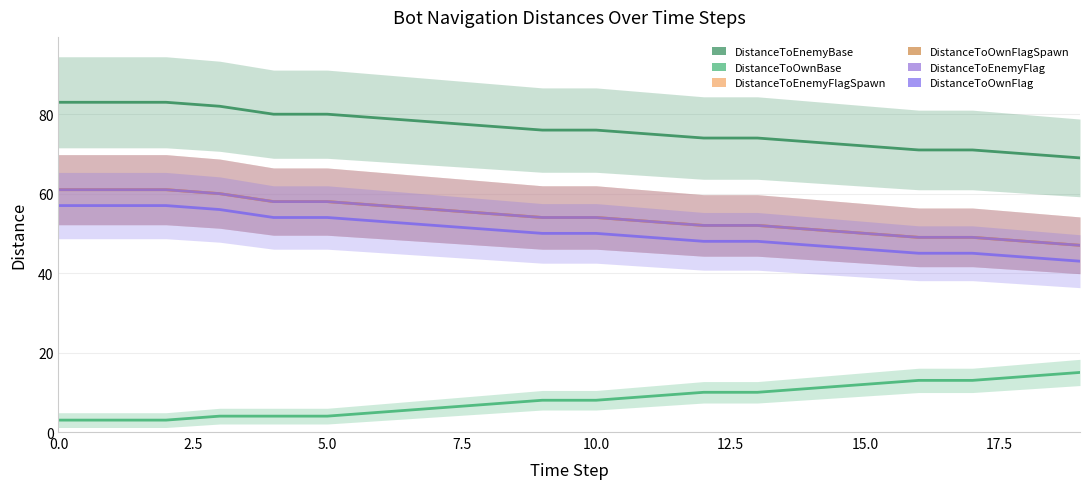

True or false: DistanceToOwnFlag has more than 0 points higher than both neighbors.

False